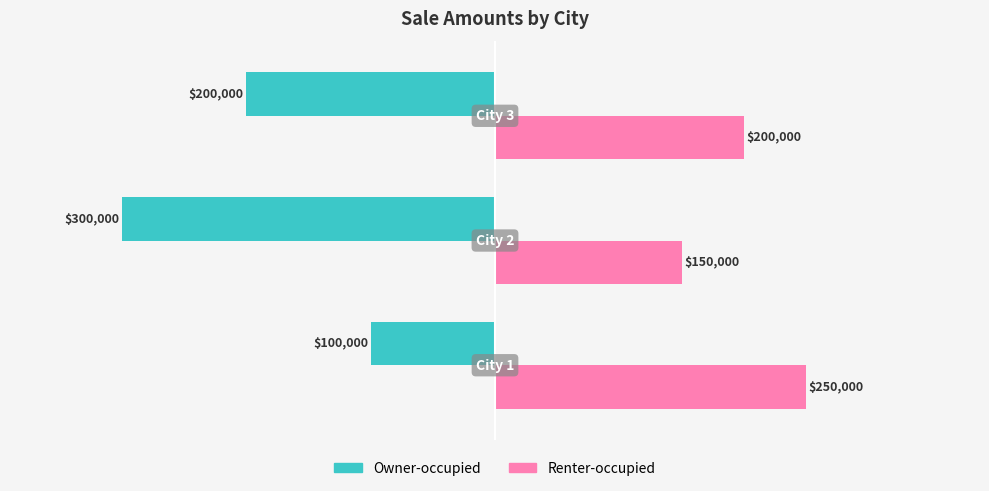

What is the sum of all Owner-occupied values?

-600000